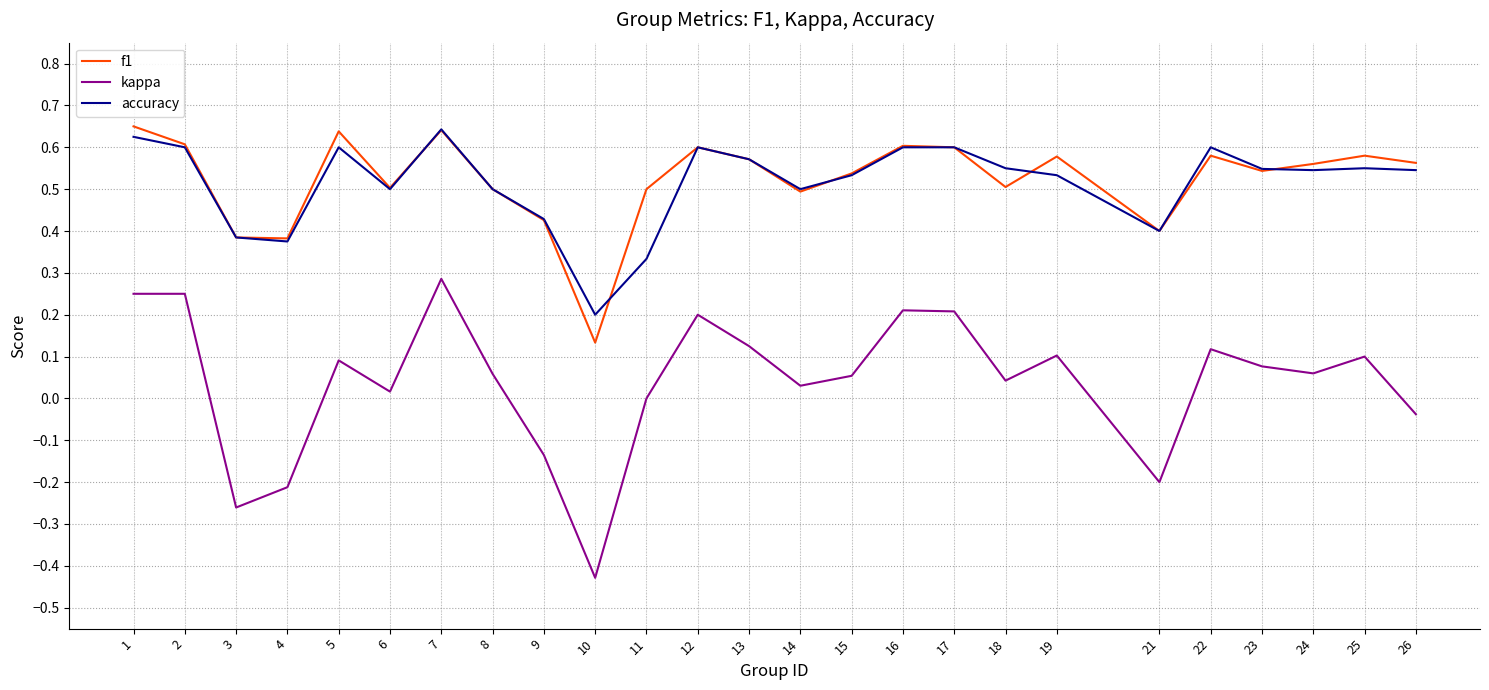

Is the value of f1 at 5 greater than the value of kappa at 4?

Yes